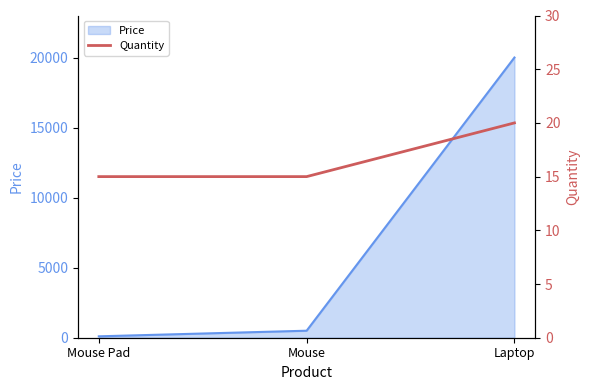

True or false: Price has a value of 20000 at Laptop.

True